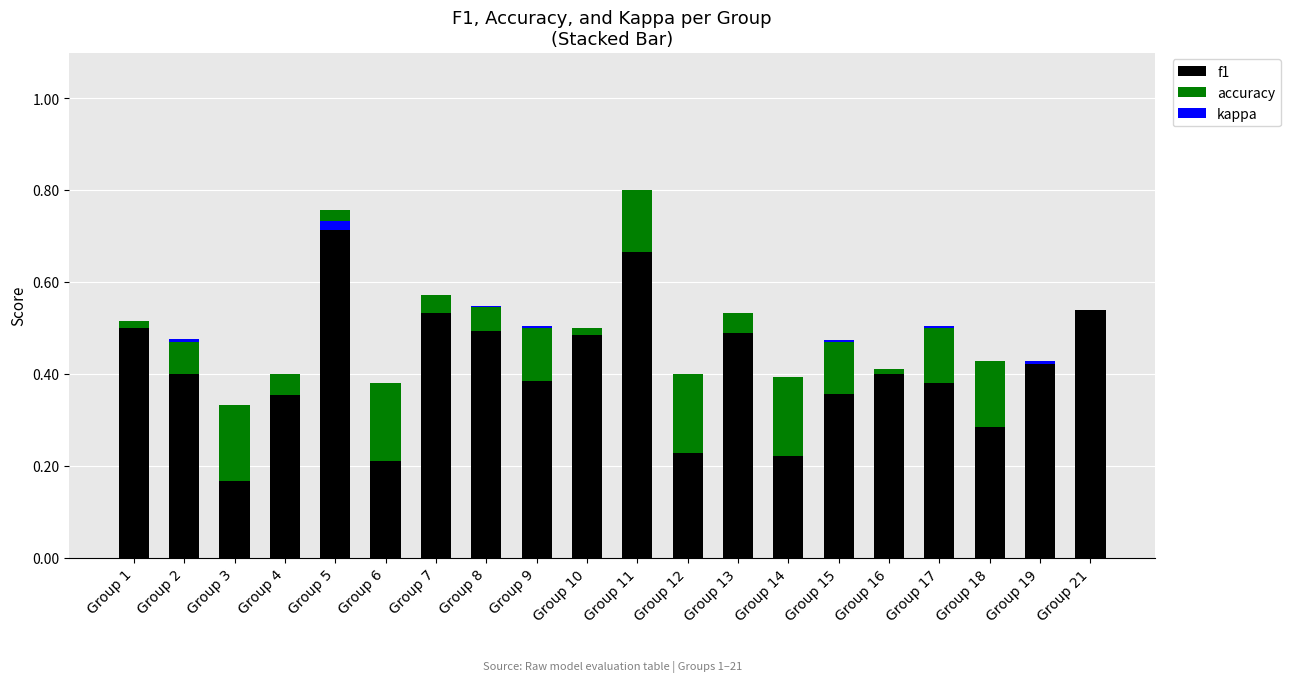

What is the average value of the accuracy series?

0.1